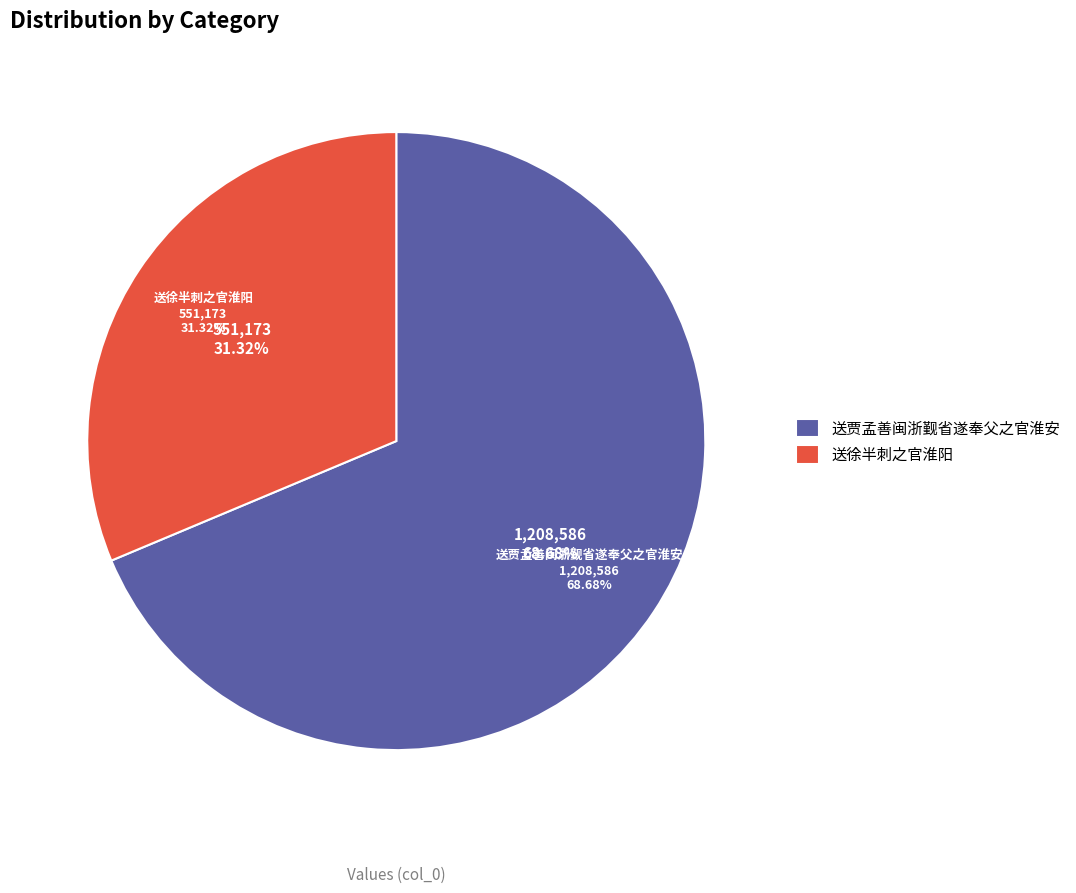

Count the number of slices in the pie.

2